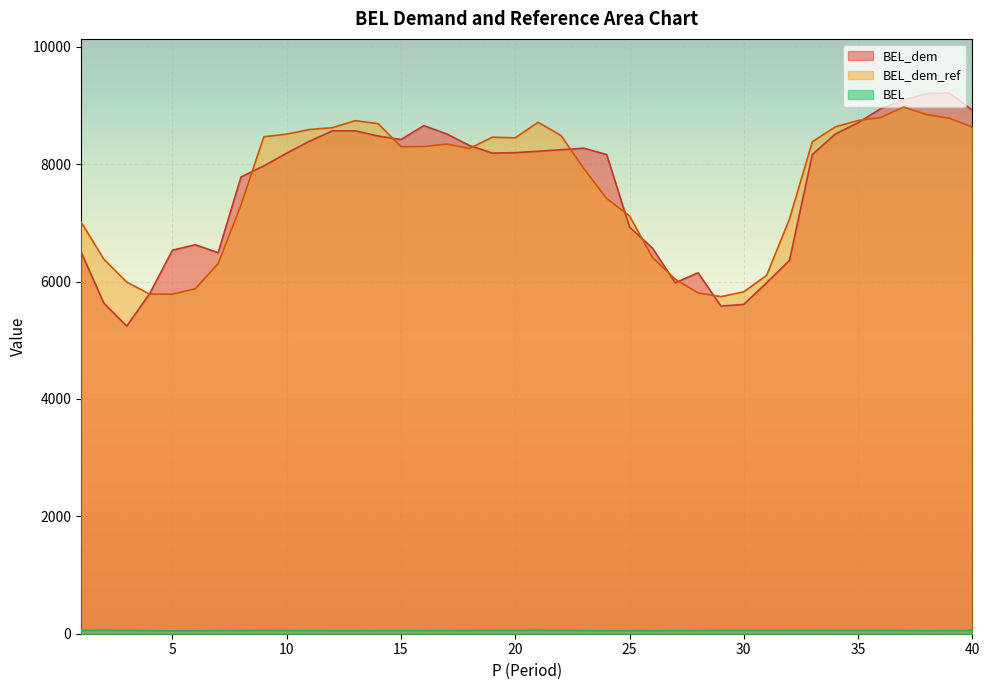

Is it true that BEL equals 23.4 at 3?

False